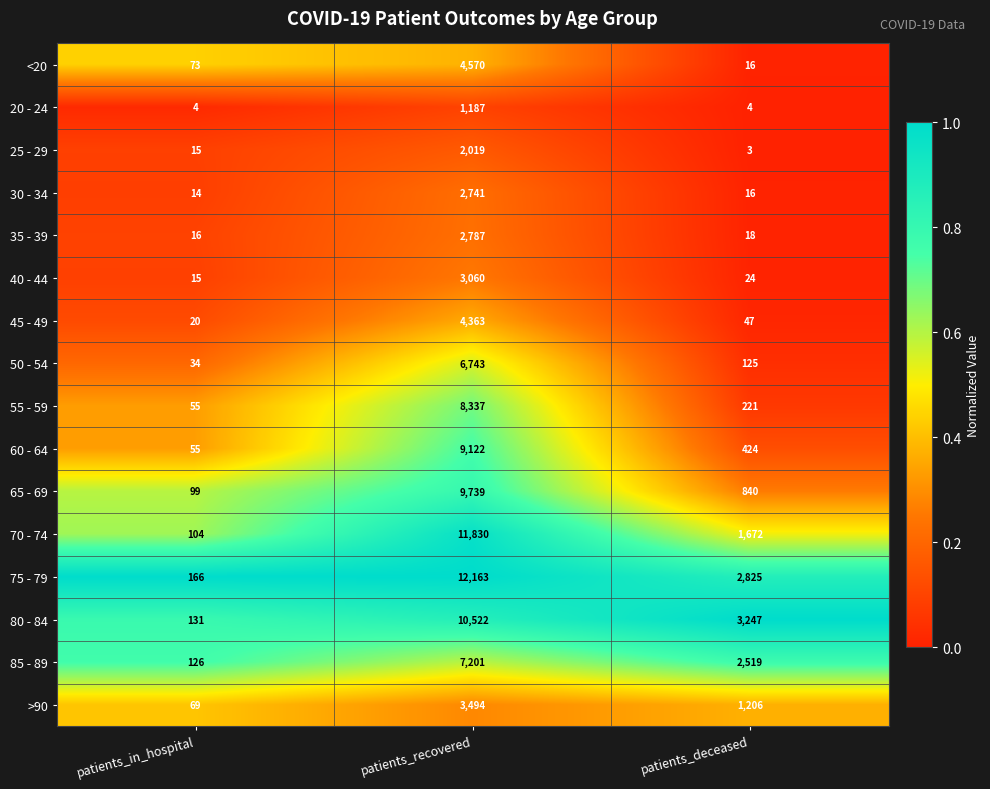

Is it true that 40 - 44 equals 4468 at patients_recovered?

False